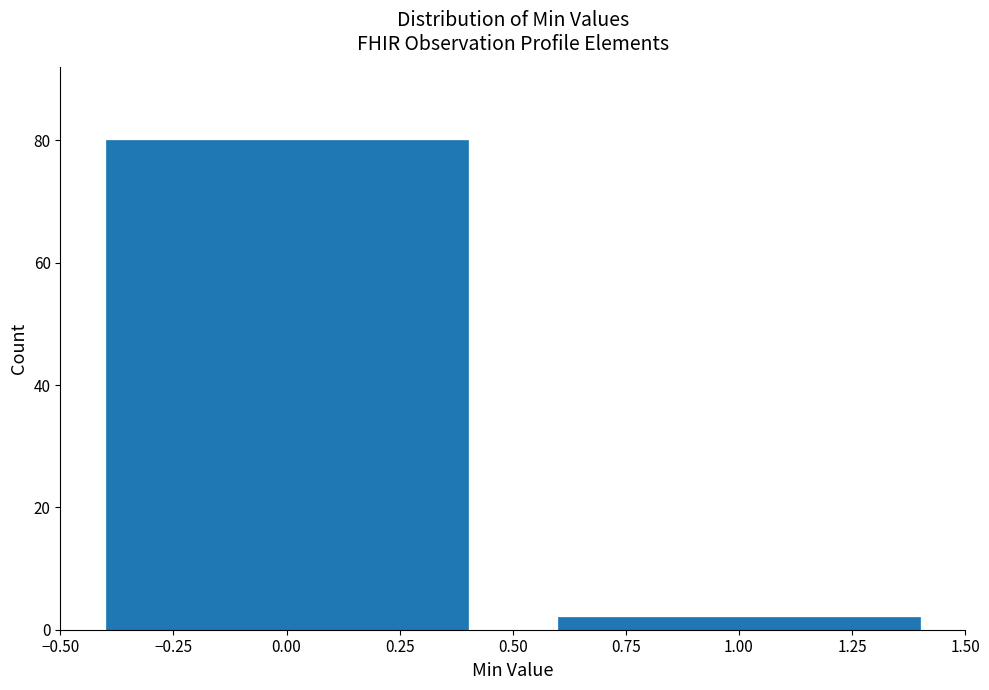

Reading left to right, list all the values displayed in this chart.

0.00=80	1.00=2